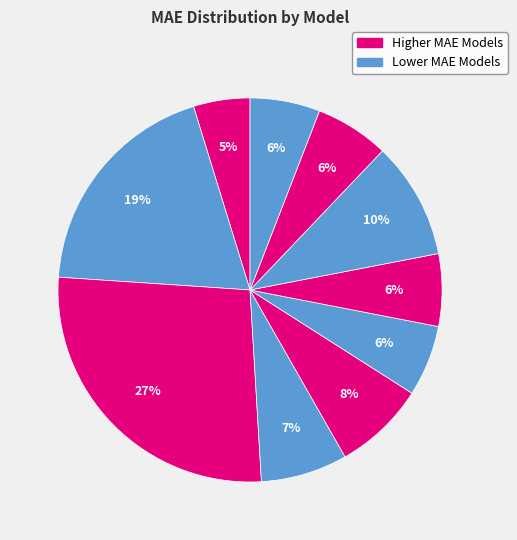

How many slices are in this pie chart?

10